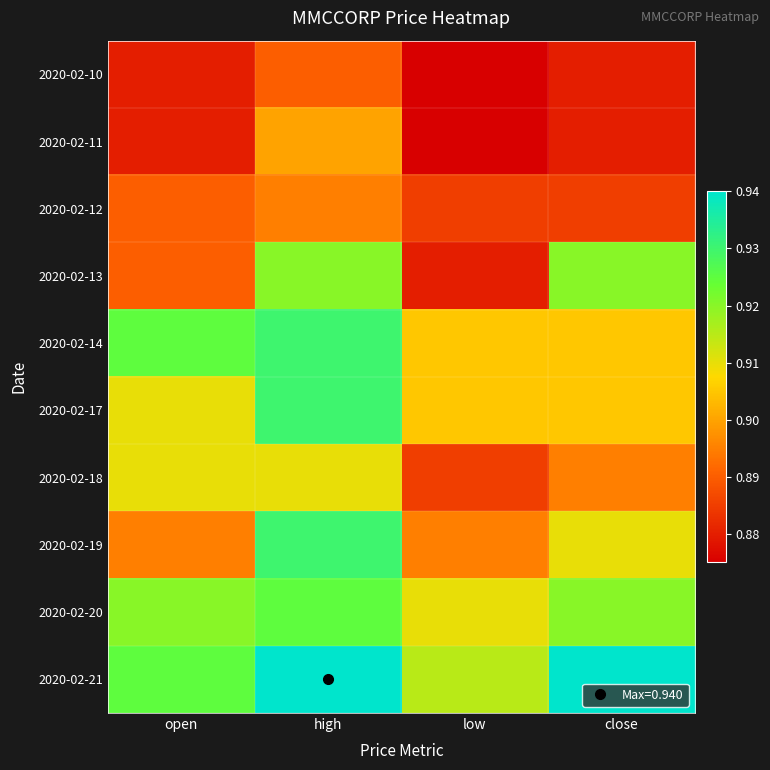

Reading left to right, extract all data points from this chart.

2020-02-10: open=0.9	high=0.9	low=0.9	close=0.9
2020-02-11: open=0.9	high=0.9	low=0.9	close=0.9
2020-02-12: open=0.9	high=0.9	low=0.9	close=0.9
2020-02-13: open=0.9	high=0.9	low=0.9	close=0.9
2020-02-14: open=0.9	high=0.9	low=0.9	close=0.9
2020-02-17: open=0.9	high=0.9	low=0.9	close=0.9
2020-02-18: open=0.9	high=0.9	low=0.9	close=0.9
2020-02-19: open=0.9	high=0.9	low=0.9	close=0.9
2020-02-20: open=0.9	high=0.9	low=0.9	close=0.9
2020-02-21: open=0.9	high=0.9	low=0.9	close=0.9